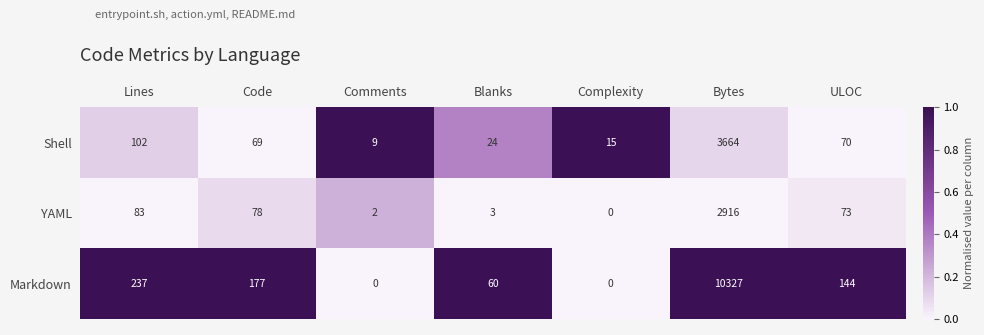

What is the difference between the maximum and second lowest values in the Shell series?

3649